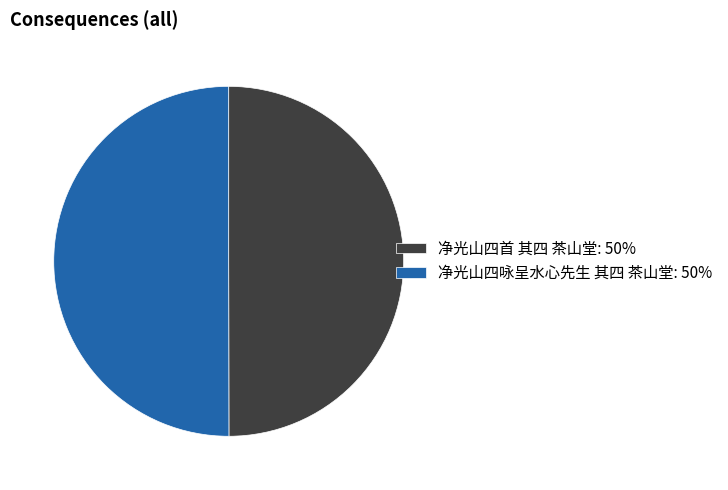

Is the sum of 净光山四咏呈水心先生 其四 茶山堂: 50% and 净光山四首 其四 茶山堂: 50% greater than half?

Yes